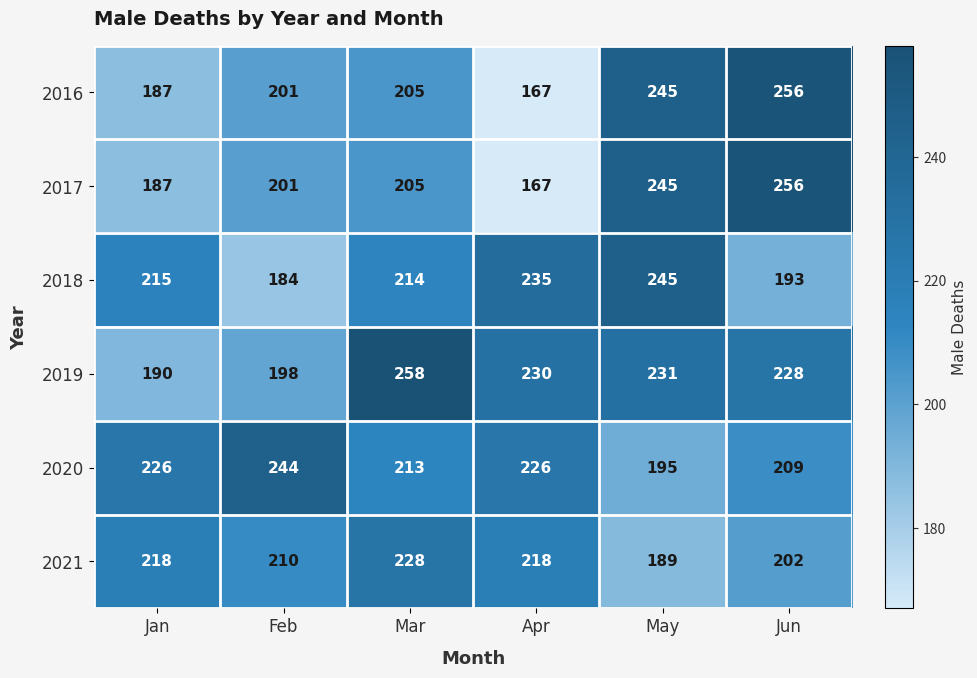

What value does the 2017 series have at Jun?

256